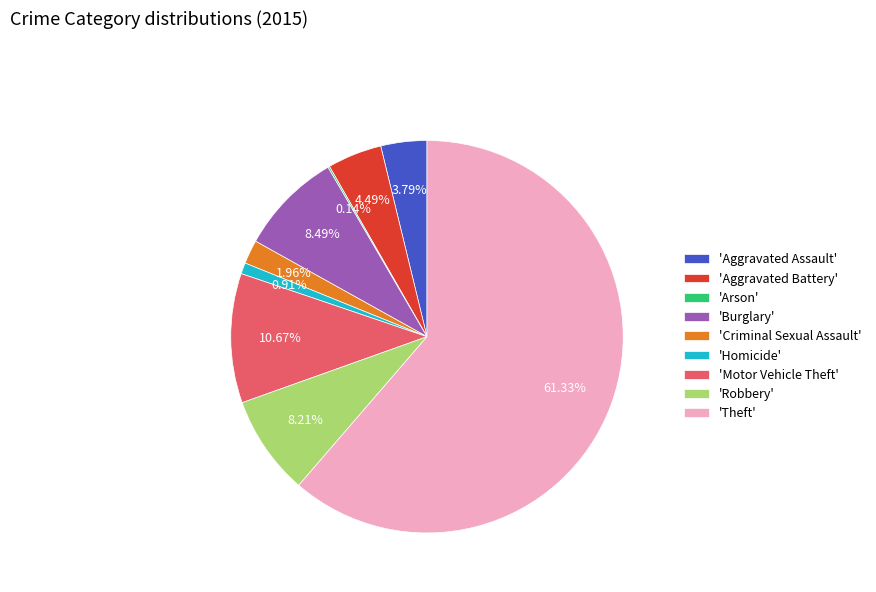

Is the sum of 'Theft' and 'Aggravated Assault' greater than half?

Yes